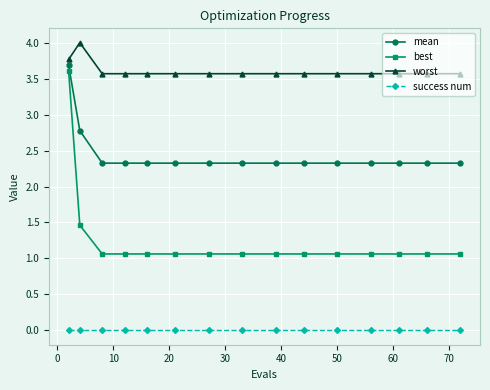

Rank the series by their average value, from highest to lowest.

worst, mean, best, success num